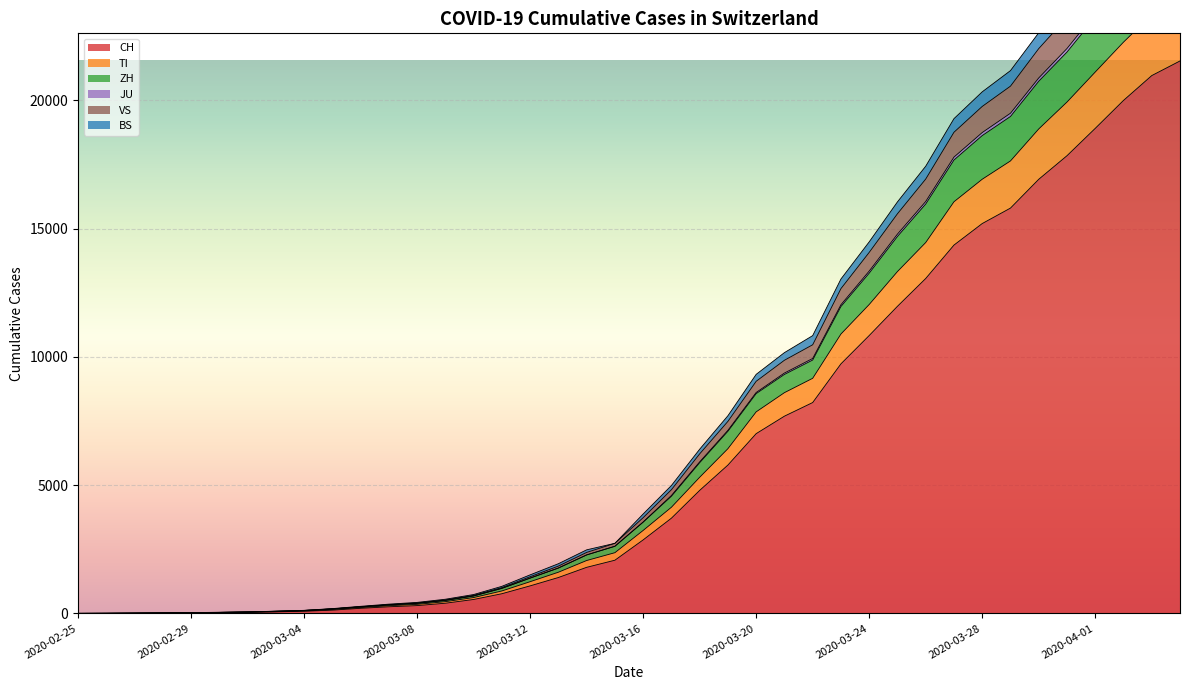

What position from the left is 2020-03-01?

6